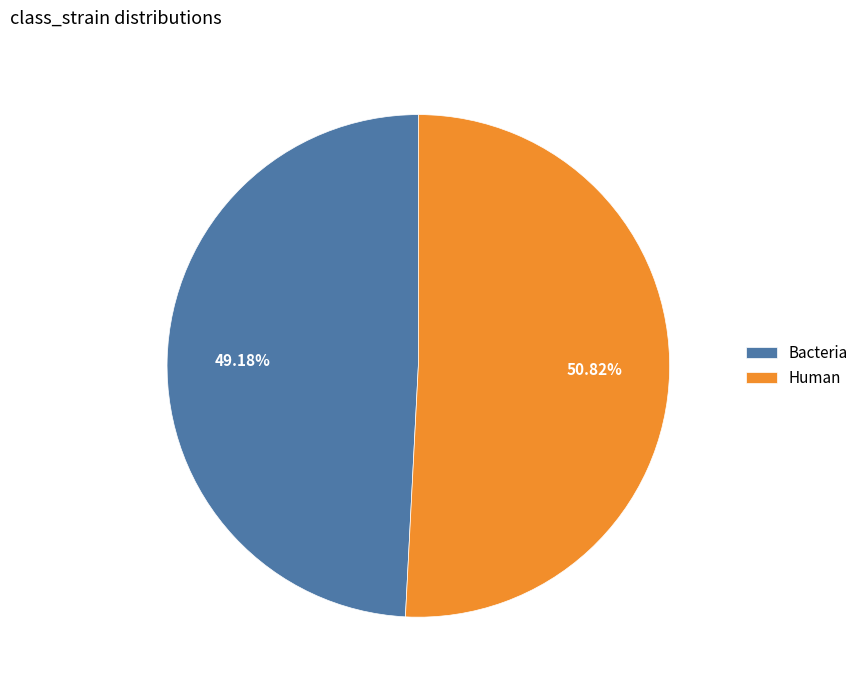

Rank the categories by value from highest to lowest.

Human, Bacteria